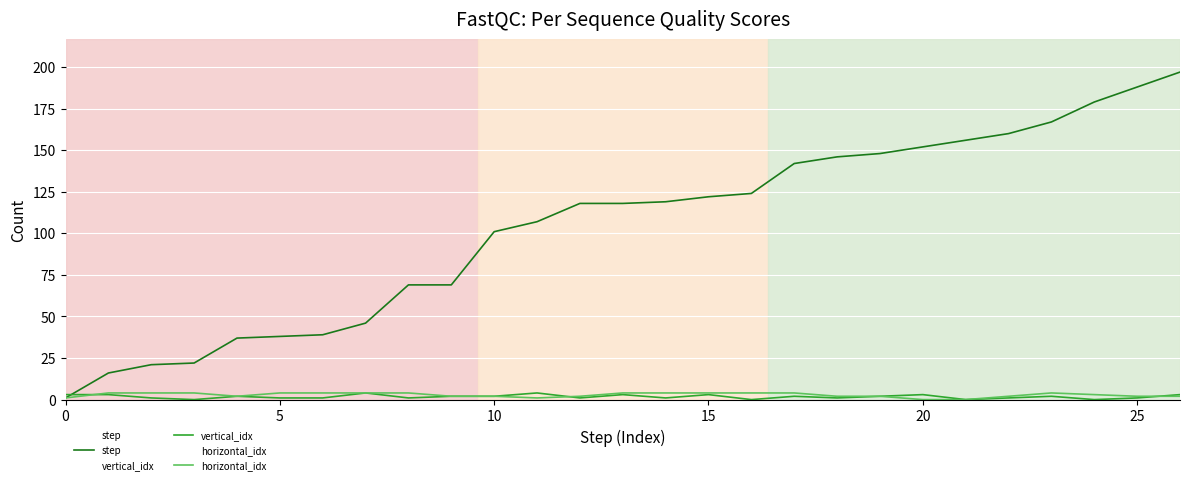

Reading right to left, transcribe all the data shown in this chart.

step: 197	188	179	167	160	156	152	148	146	142	124	122	119	118	118	107	101	69	69	46	39	38	37	22	21	16	1
vertical_idx: 3	1	0	2	1	0	3	2	1	2	0	3	1	3	1	4	2	2	1	4	1	1	2	0	1	3	3
horizontal_idx: 2	2	3	4	2	0	0	2	2	4	4	4	4	4	2	1	2	2	4	4	4	4	2	4	4	4	1